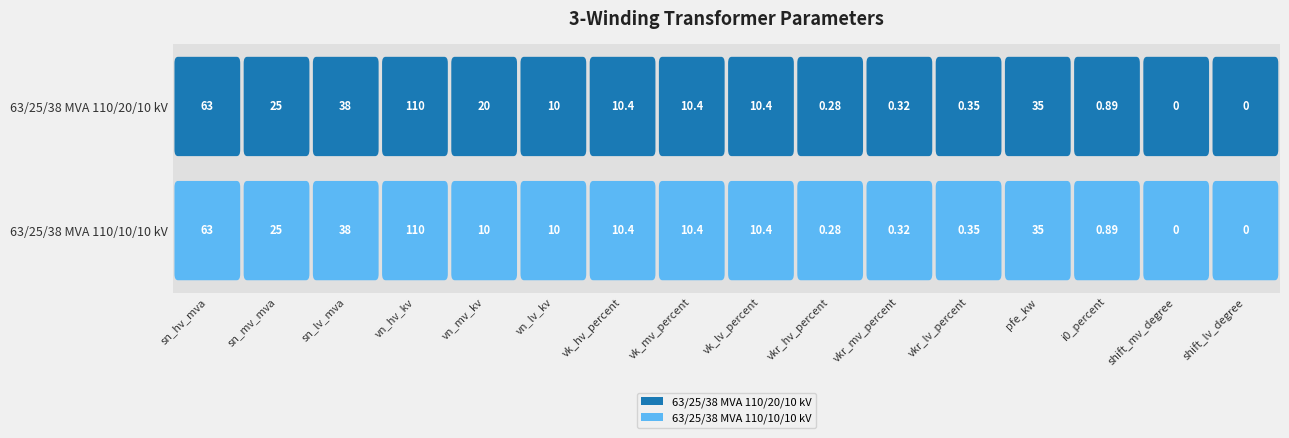

Is the value of 63/25/38 MVA 110/20/10 kV at vk_mv_percent greater than the value of 63/25/38 MVA 110/10/10 kV at vkr_lv_percent?

Yes